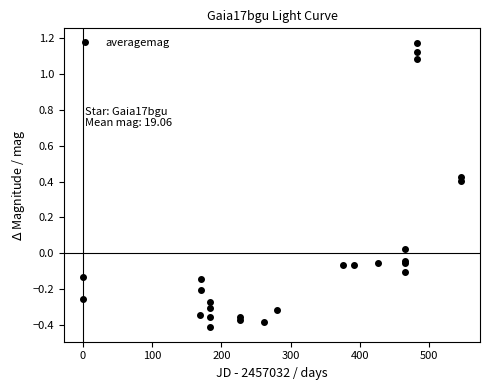

True or false: the data has more than 1 interior local peaks.

True